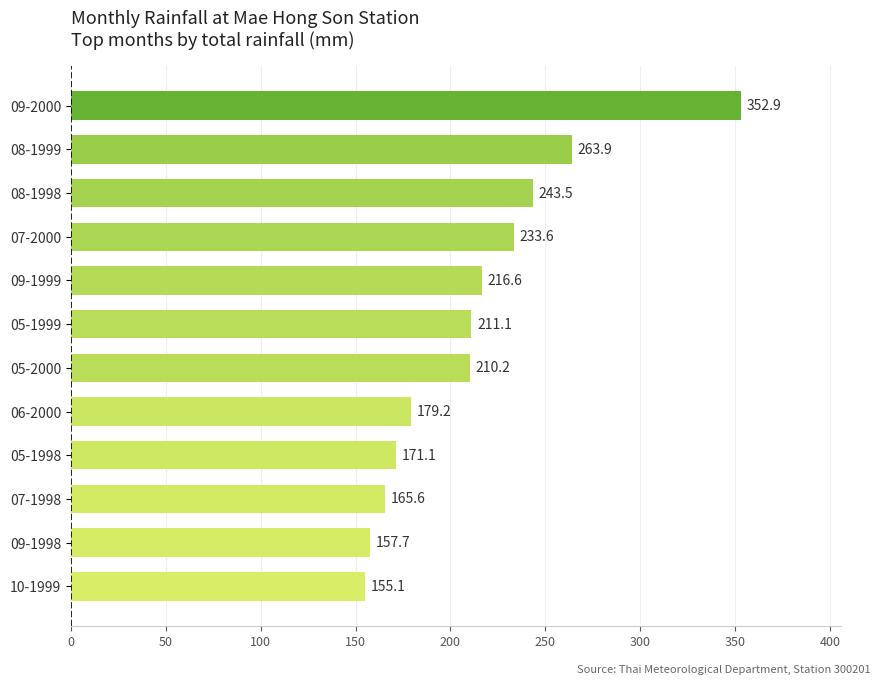

What is the label of the 9th bar from the top?

05-1998